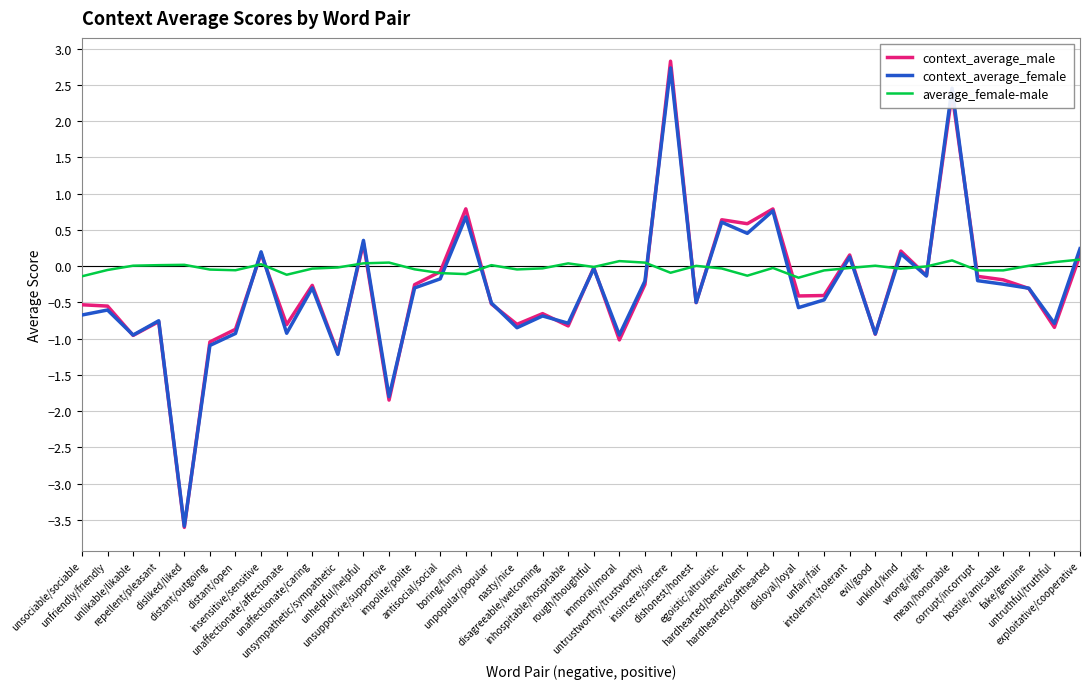

What is the maximum value for average_female-male?

0.1